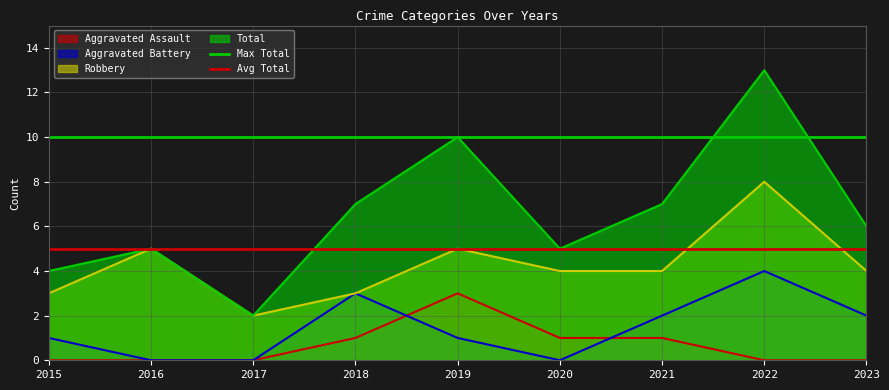

Does the chart display data point markers on the line(s)?

No